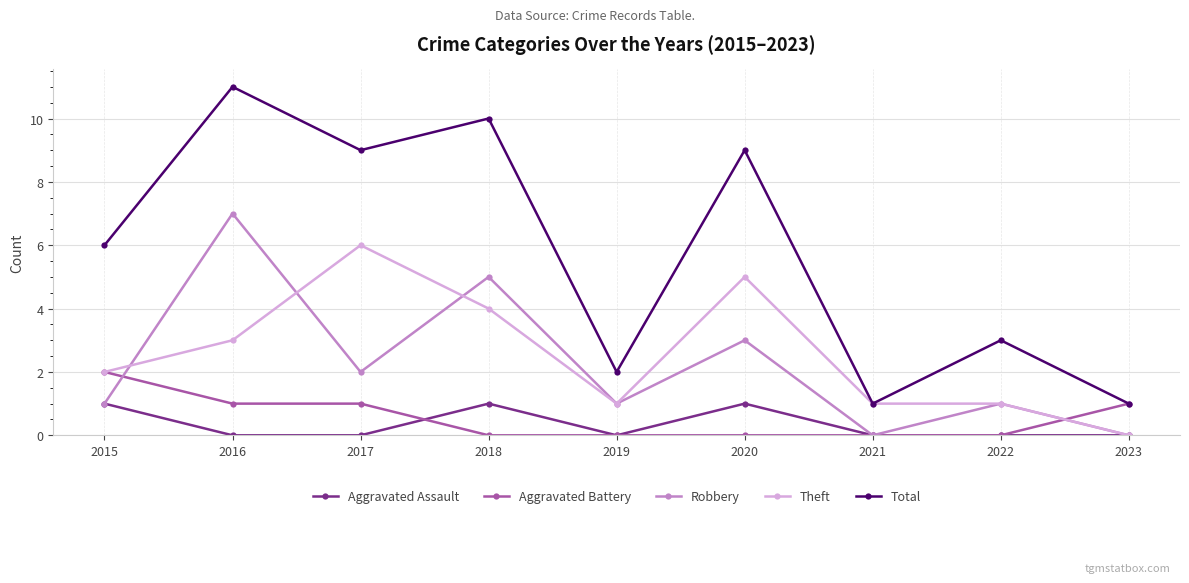

What is the difference between the maximum and minimum values in the Theft series?

6